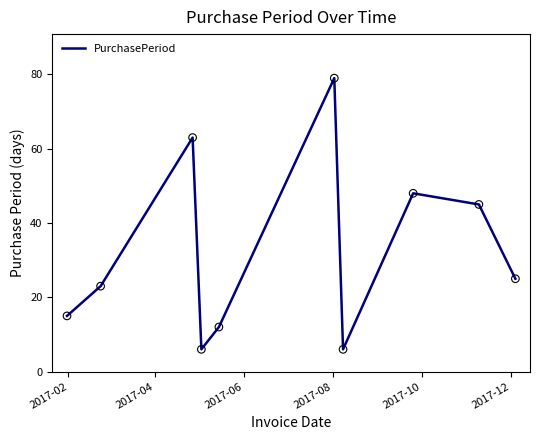

What is the difference between the maximum and minimum values?

73